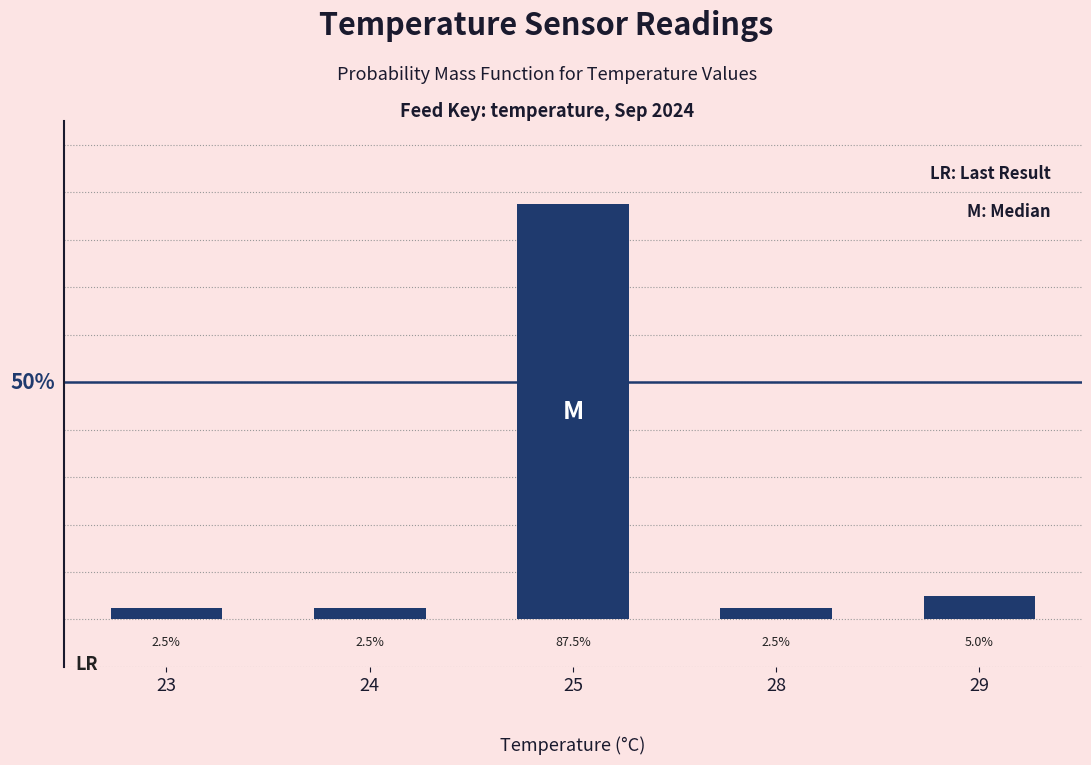

Rank the categories by value from lowest to highest.

23, 24, 28, 29, 25